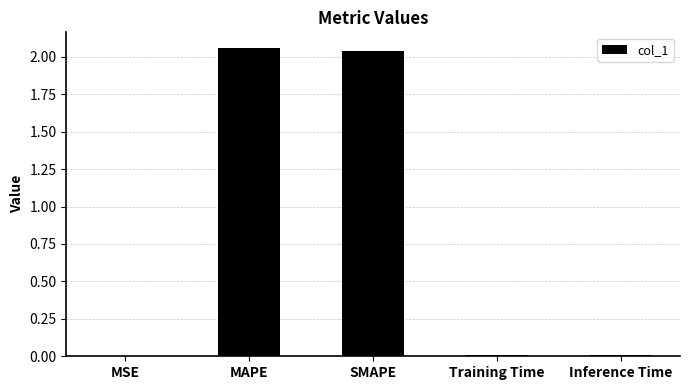

What is the sum of all values?

4.1